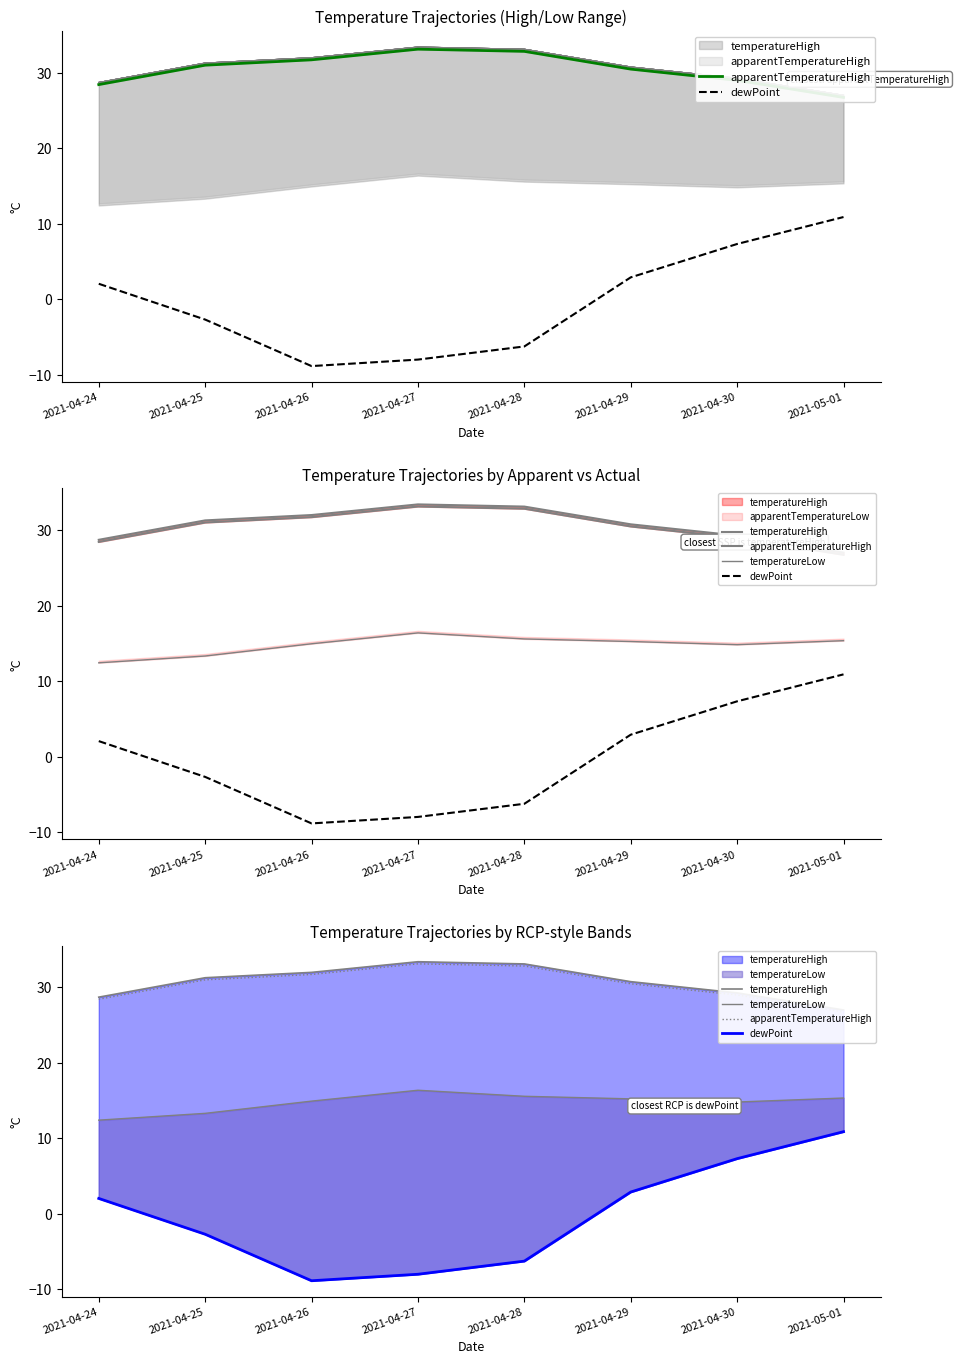

At which category is the sum across all series the highest?

2021-04-30